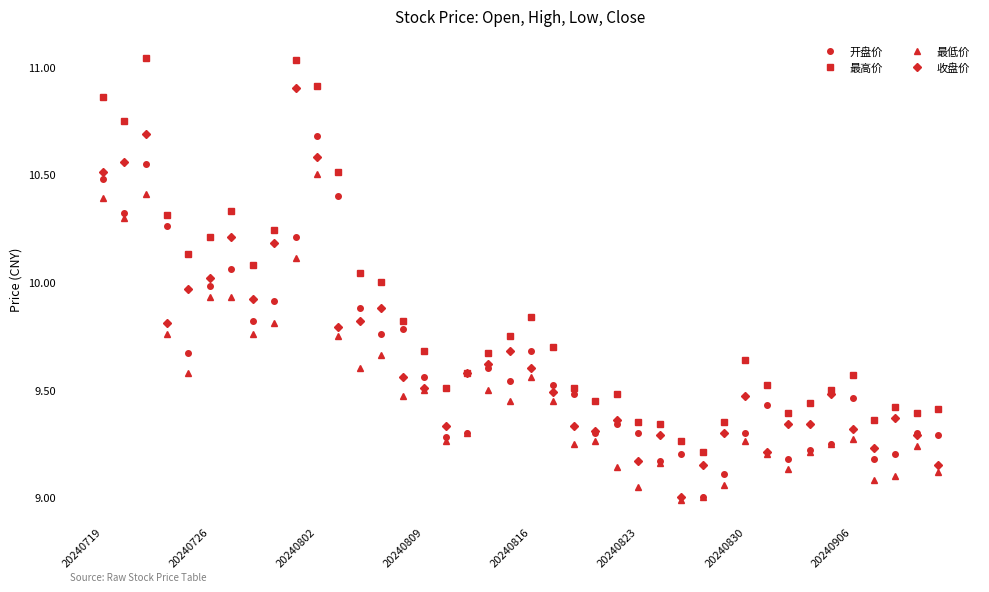

What are all the series names shown in the legend?

开盘价, 最高价, 最低价, 收盘价